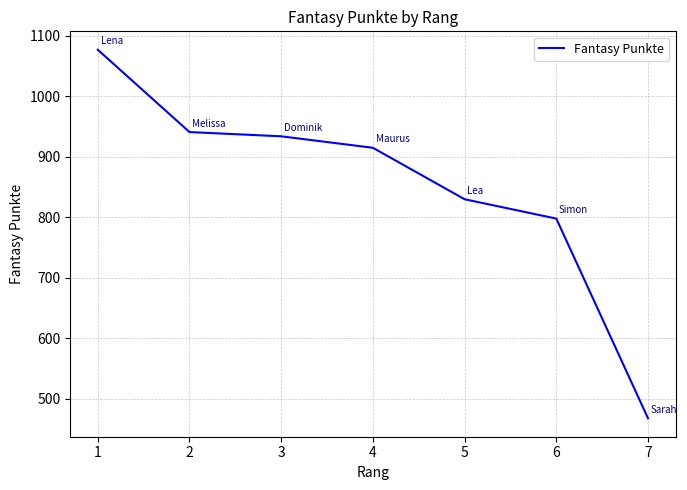

Reading left to right, what are all the values shown in this chart?

1077	941	934	915	830	798	468